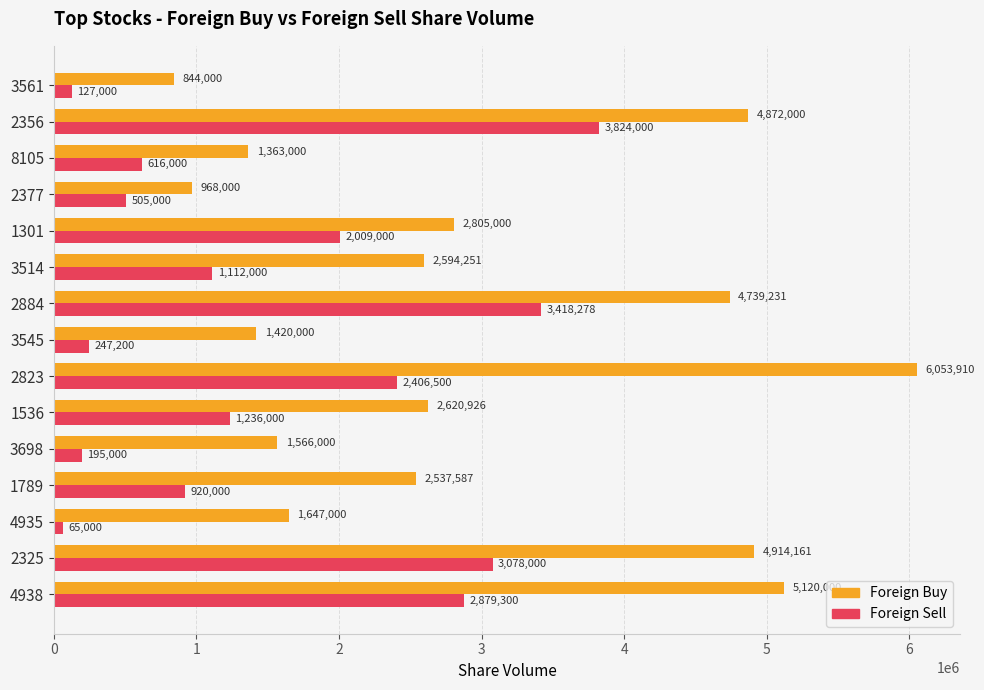

What is the minimum value for Foreign Buy?

844000